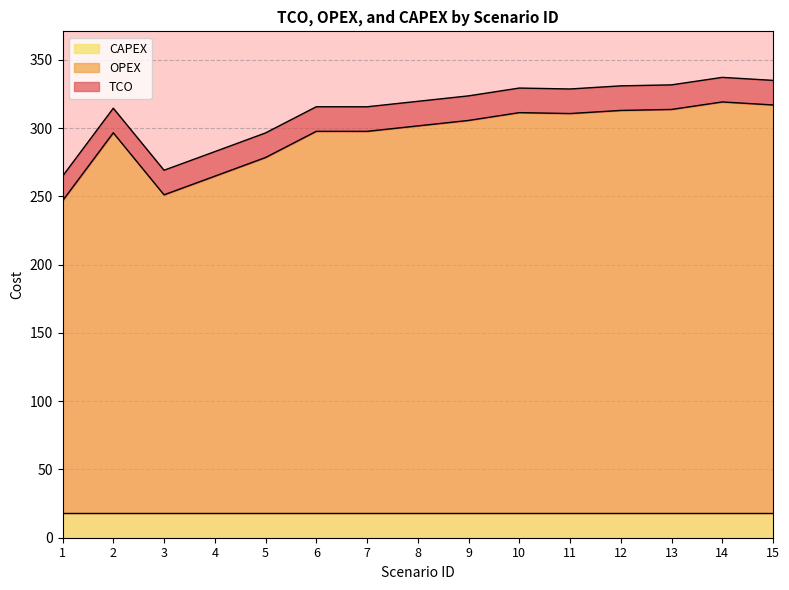

True or false: TCO and OPEX intersect in this chart.

False